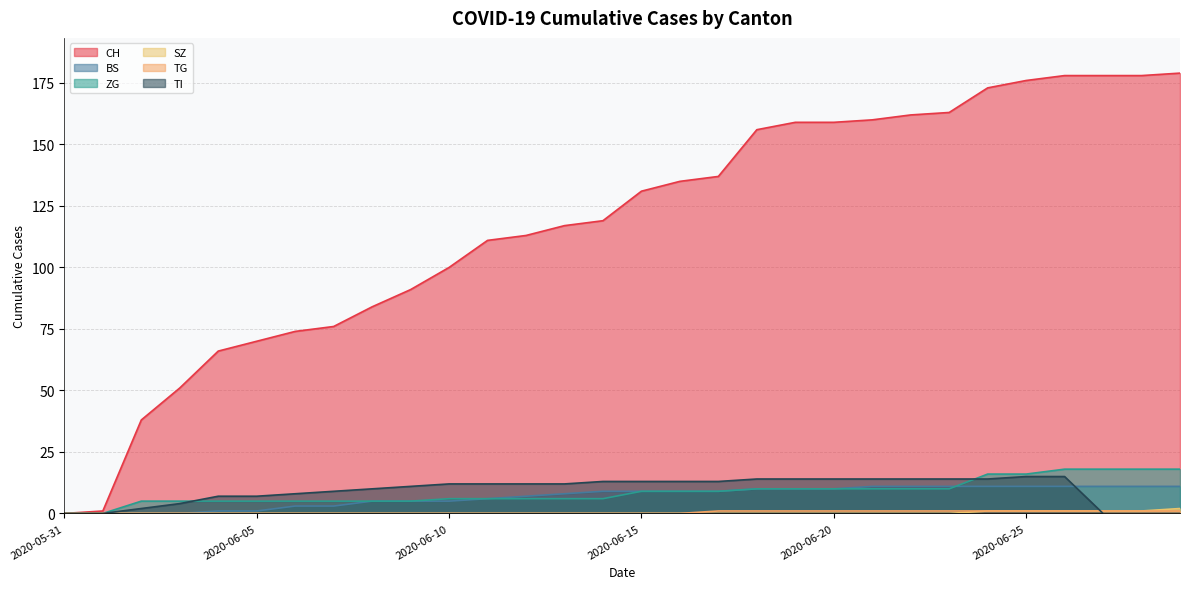

What are all the series names shown in the legend?

CH, BS, ZG, SZ, TG, TI